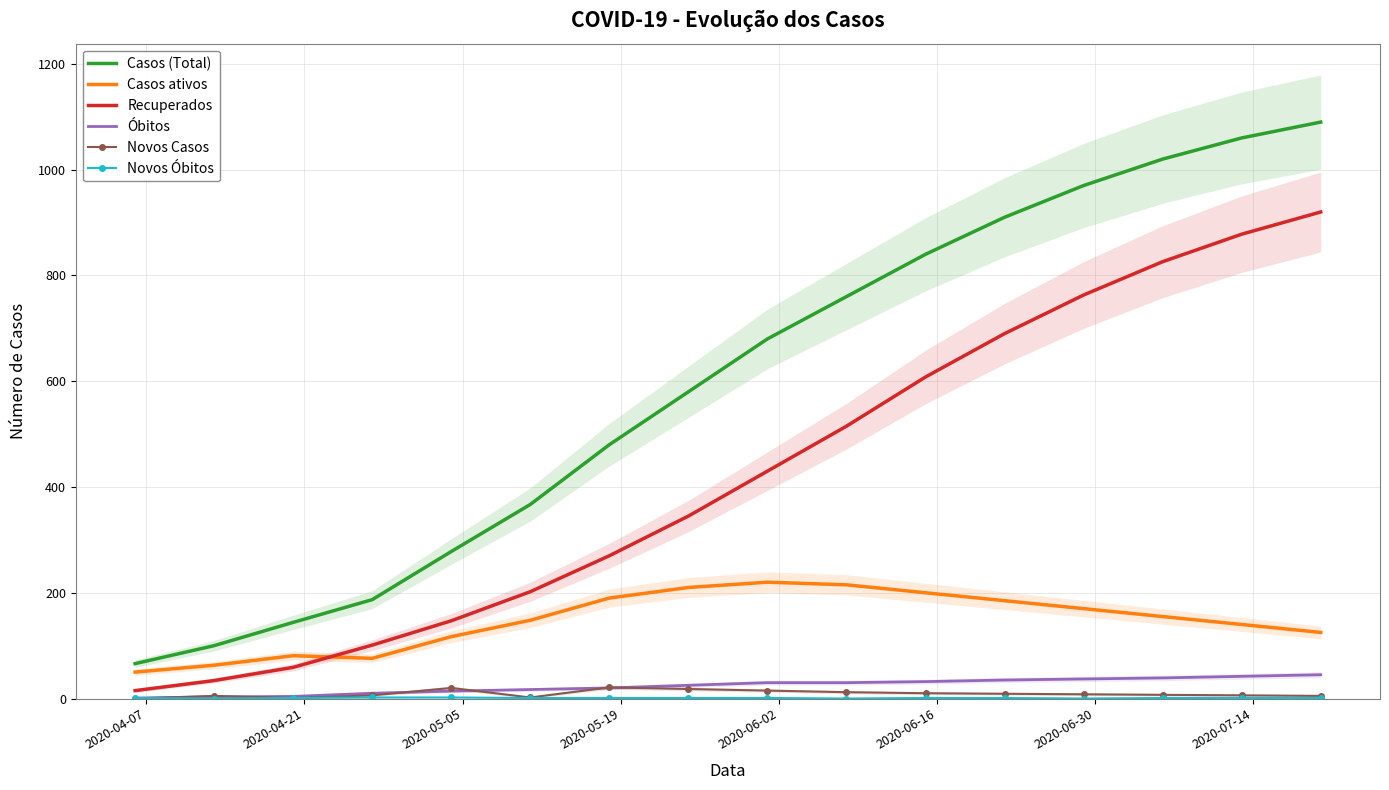

True or false: Óbitos and Casos ativos intersect in this chart.

False